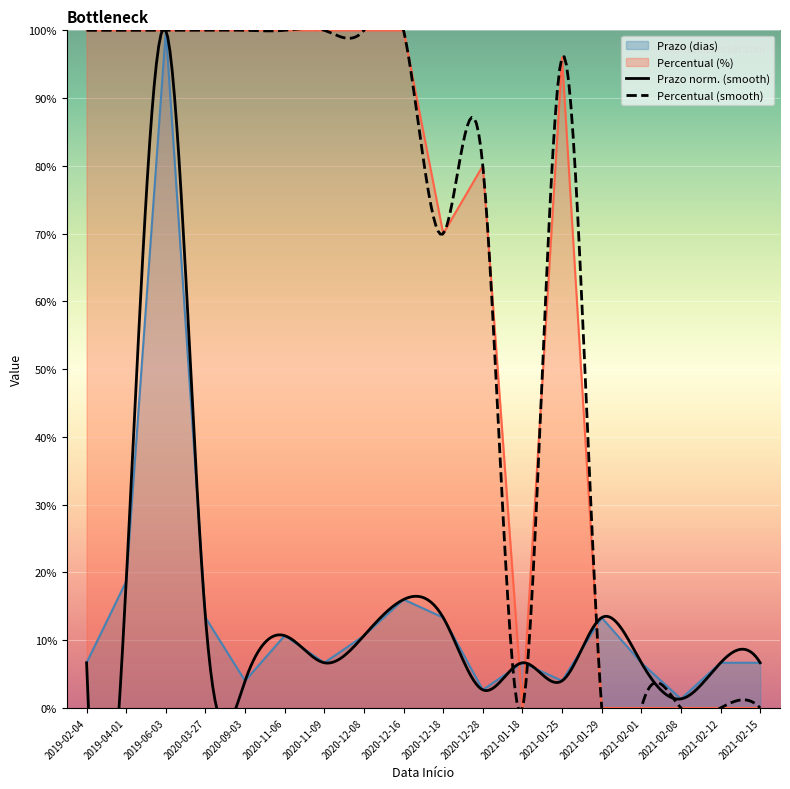

The Percentual (%) series shows 100.0 at 2019-04-01. True or false?

True